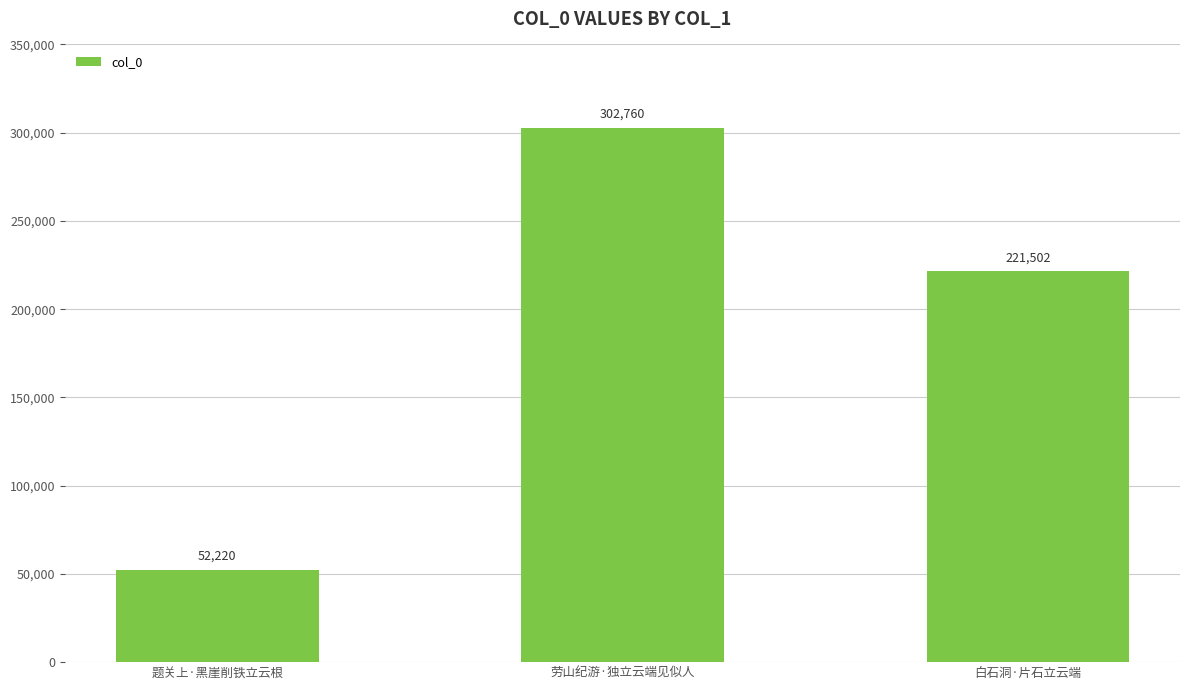

What is the difference between the values at 题关上·黑崖削铁立云根 and 劳山纪游·独立云端见似人?

250540